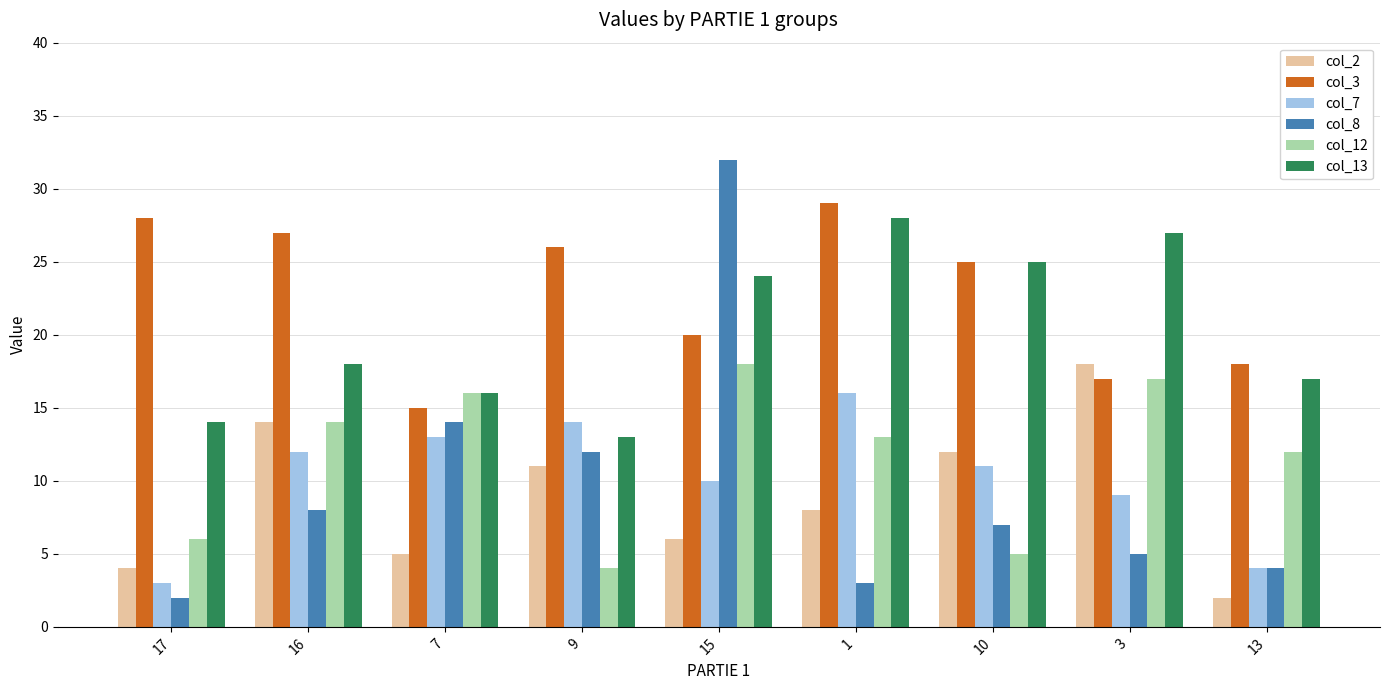

True or false: col_13 has a value of 24 at 15.

True